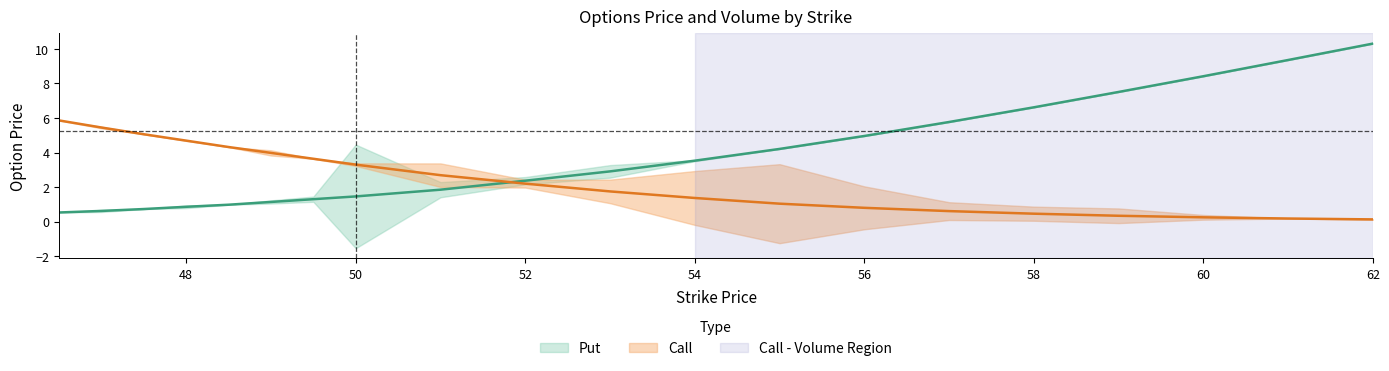

What is the average value of the Call series?

2.4